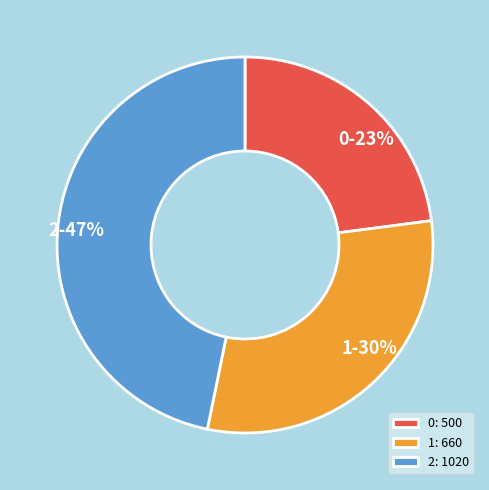

To the nearest percent, what is the difference between the 1 and 0 slice percentages?

7%